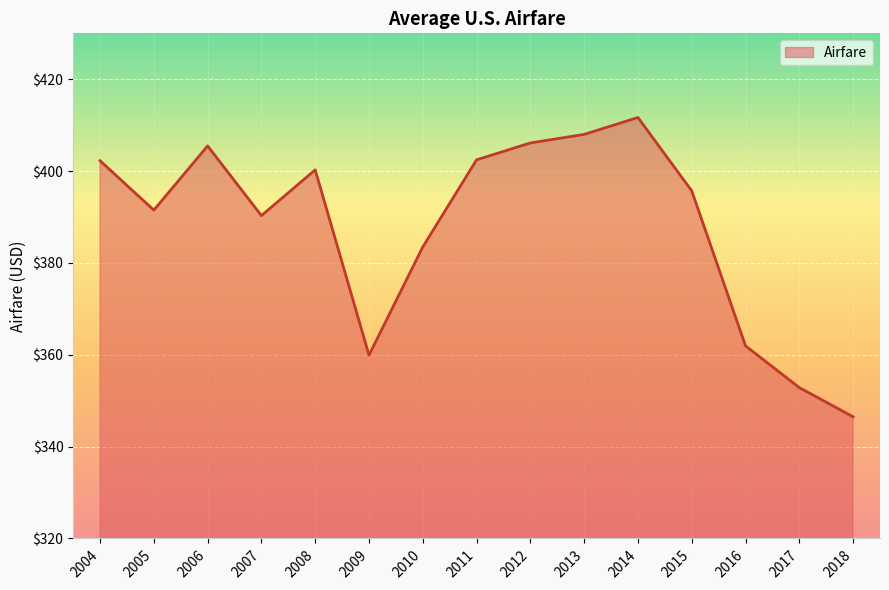

What is the difference between the maximum and minimum values?

65.2